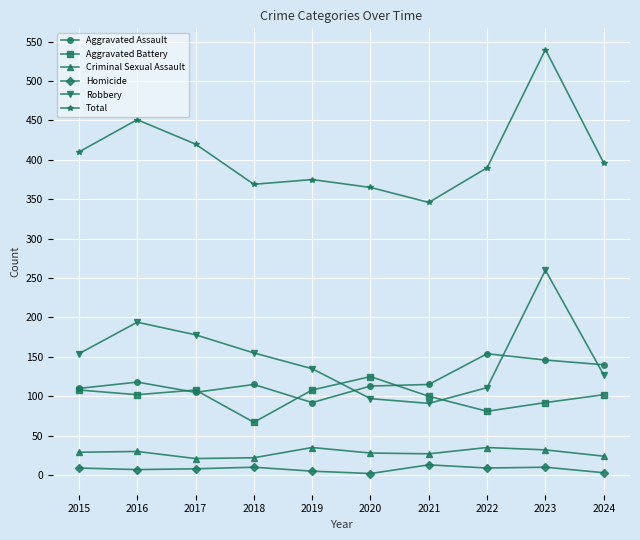

True or false: Criminal Sexual Assault and Aggravated Battery cross at least once.

False